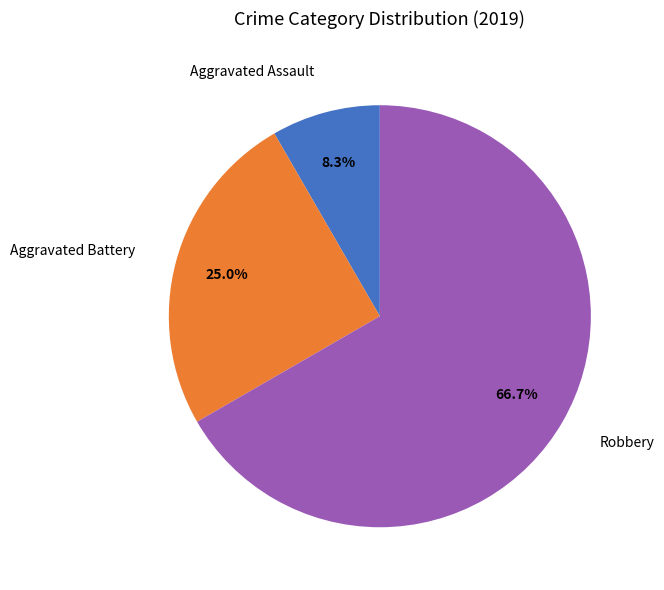

Which has a higher value, Aggravated Assault or Robbery?

Robbery